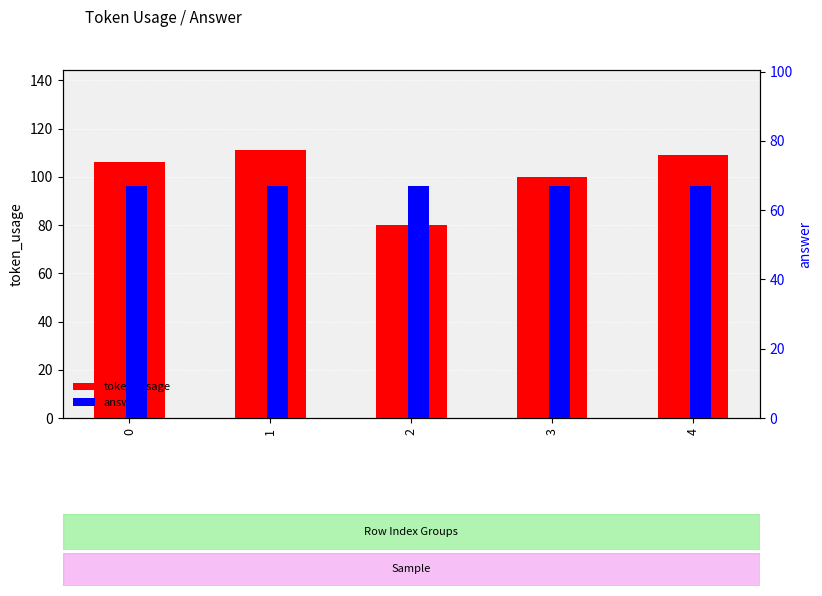

True or false: answer has a value of 67 at 4.

True